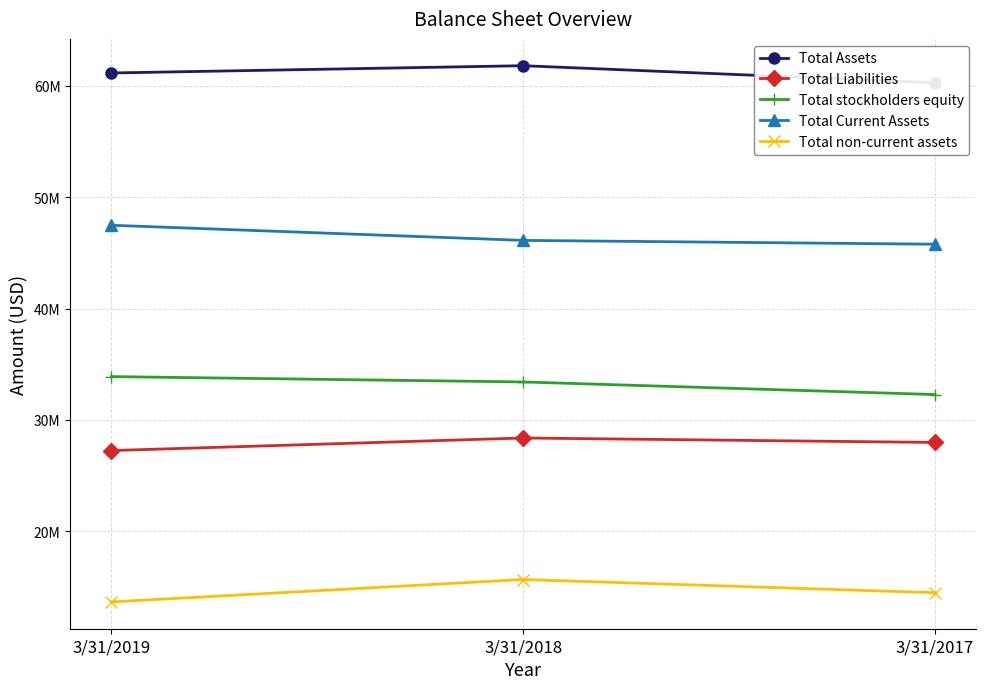

What is the difference between the highest and lowest values at 3/31/2019?

47479483